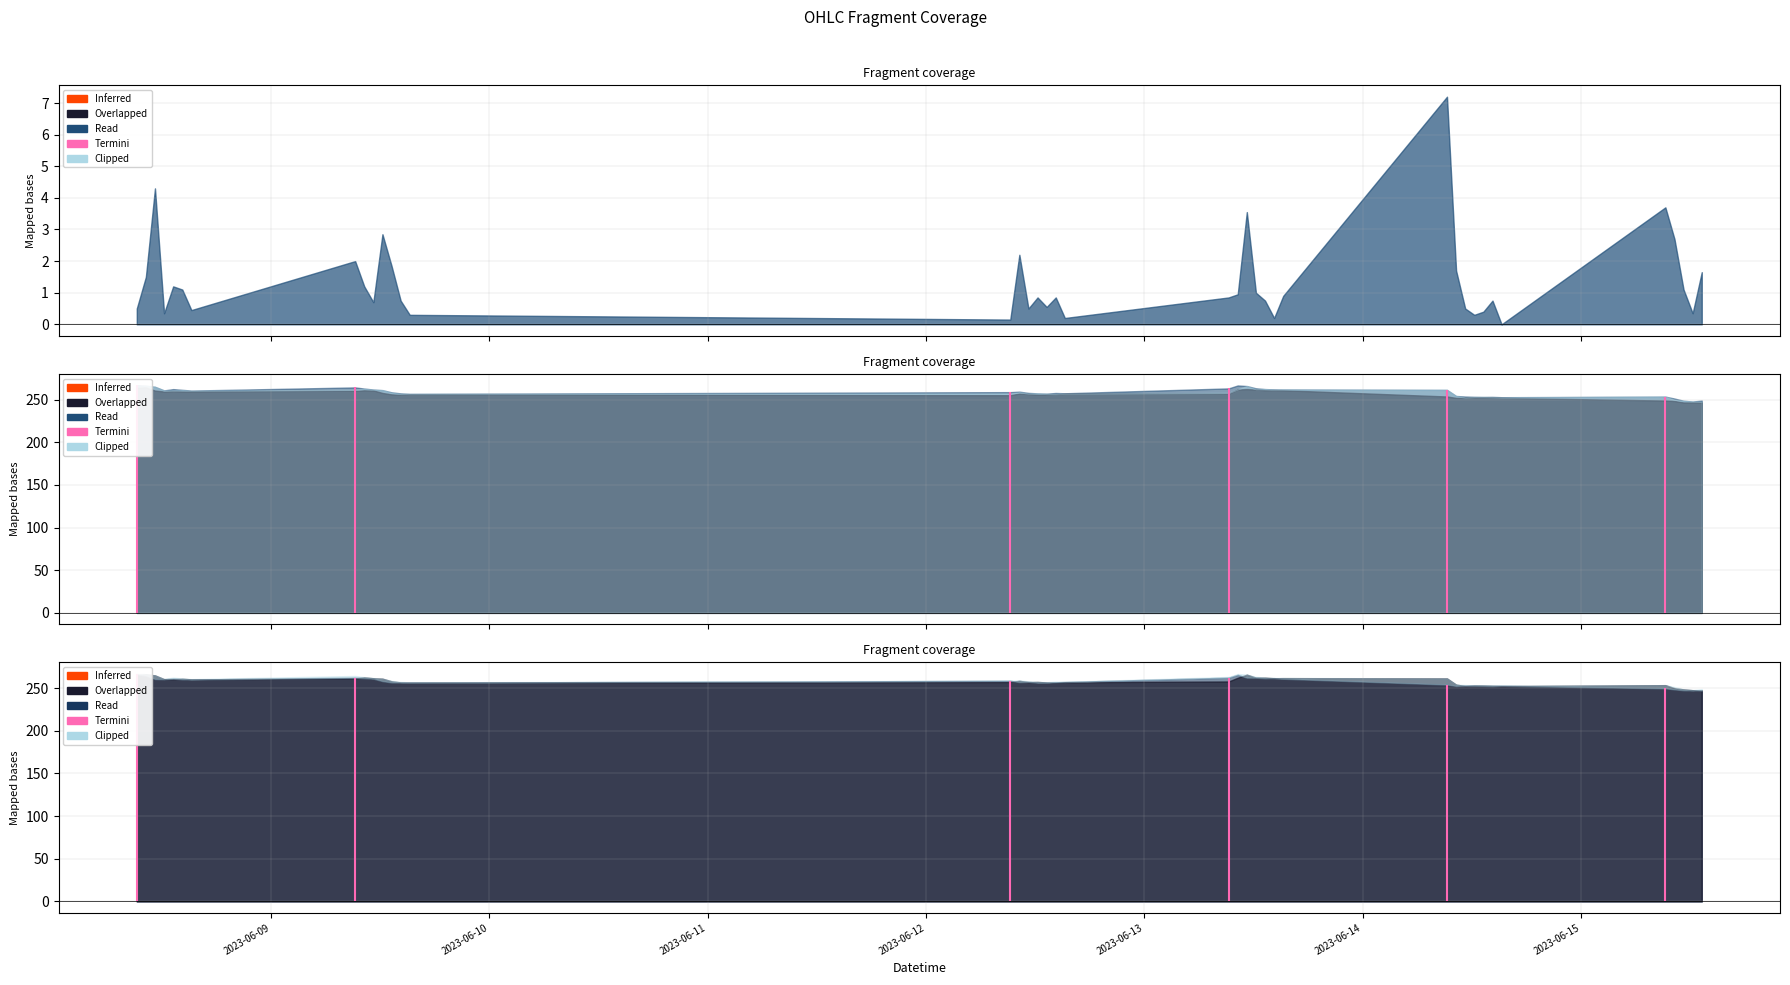

Count the number of categories in the chart.

40